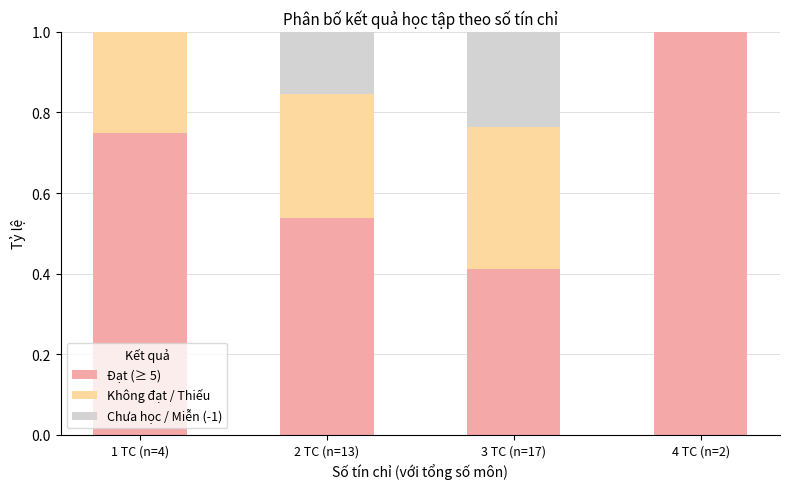

At which label does Đạt (≥ 5) reach its peak?

4 TC (n=2)